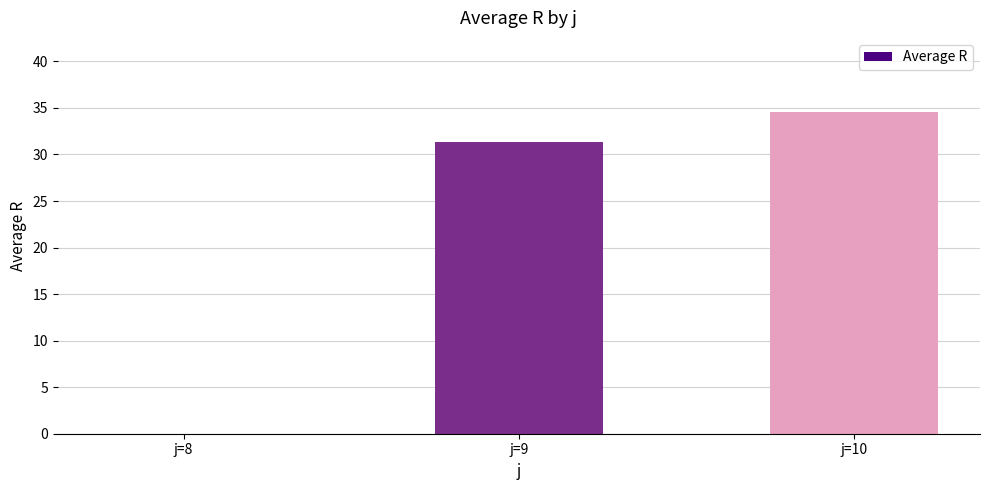

Which has a higher value, j=9 or j=10?

j=10